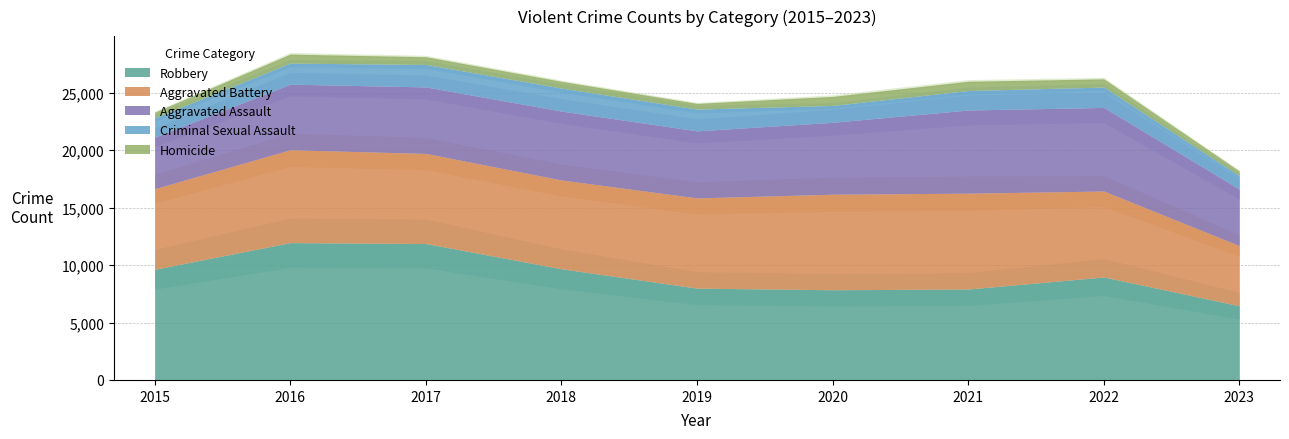

True or false: Robbery and Aggravated Assault cross at least once.

False